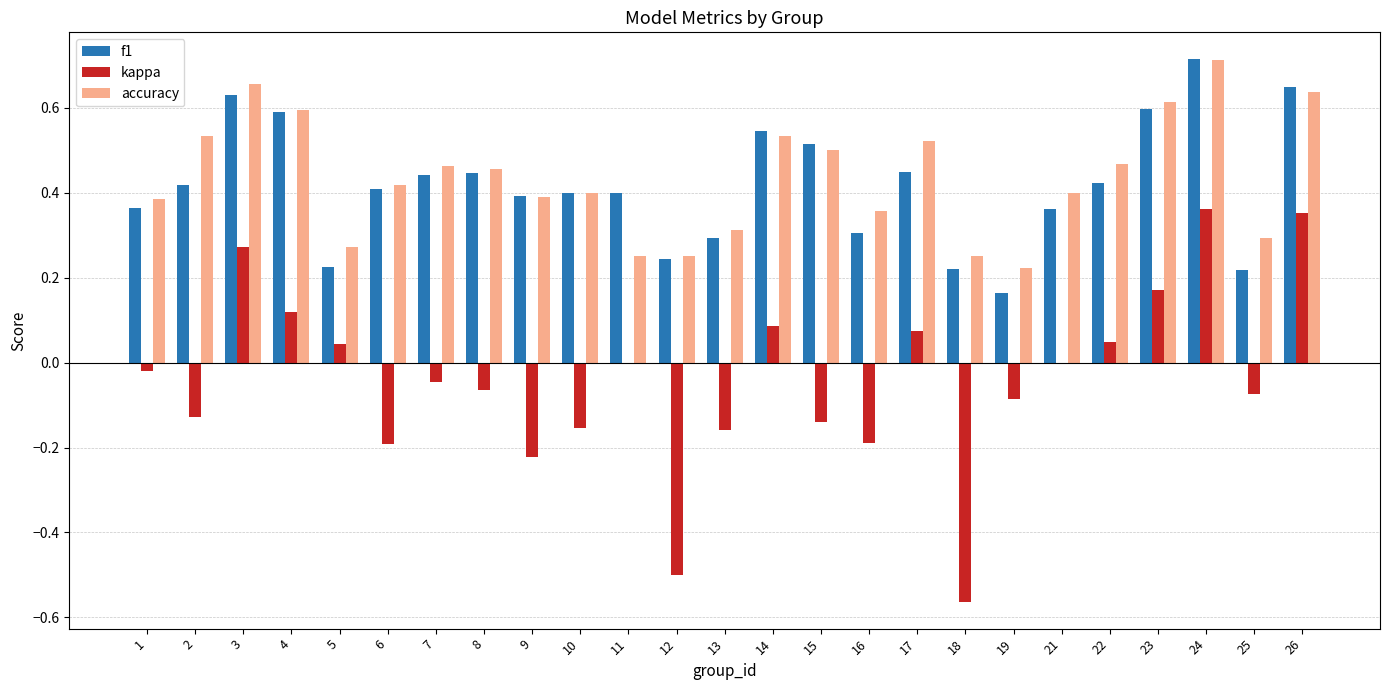

How many accuracy values are between 0 and 1?

25